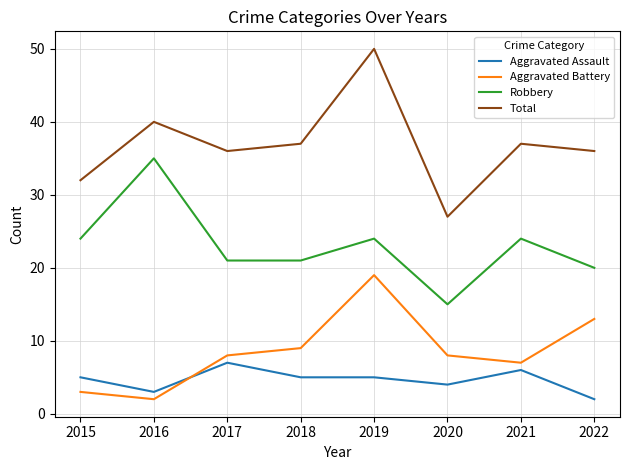

True or false: Aggravated Assault has a value of 8 at 2018.

False